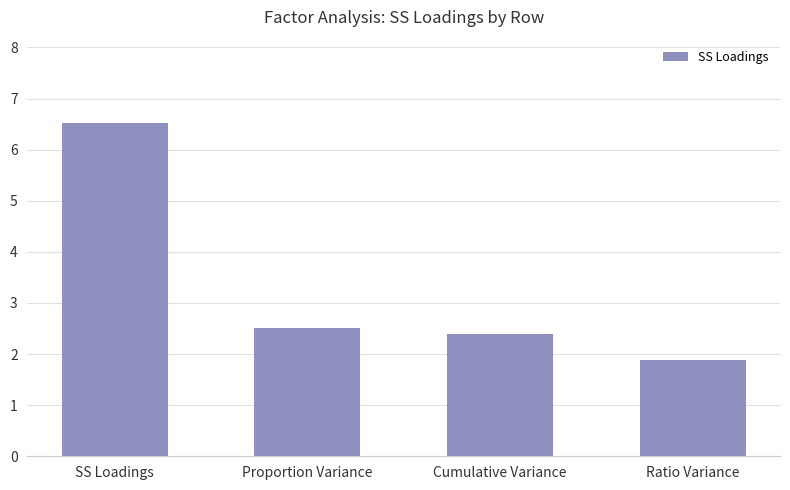

List the labels in order of value, smallest first.

Ratio Variance, Cumulative Variance, Proportion Variance, SS Loadings